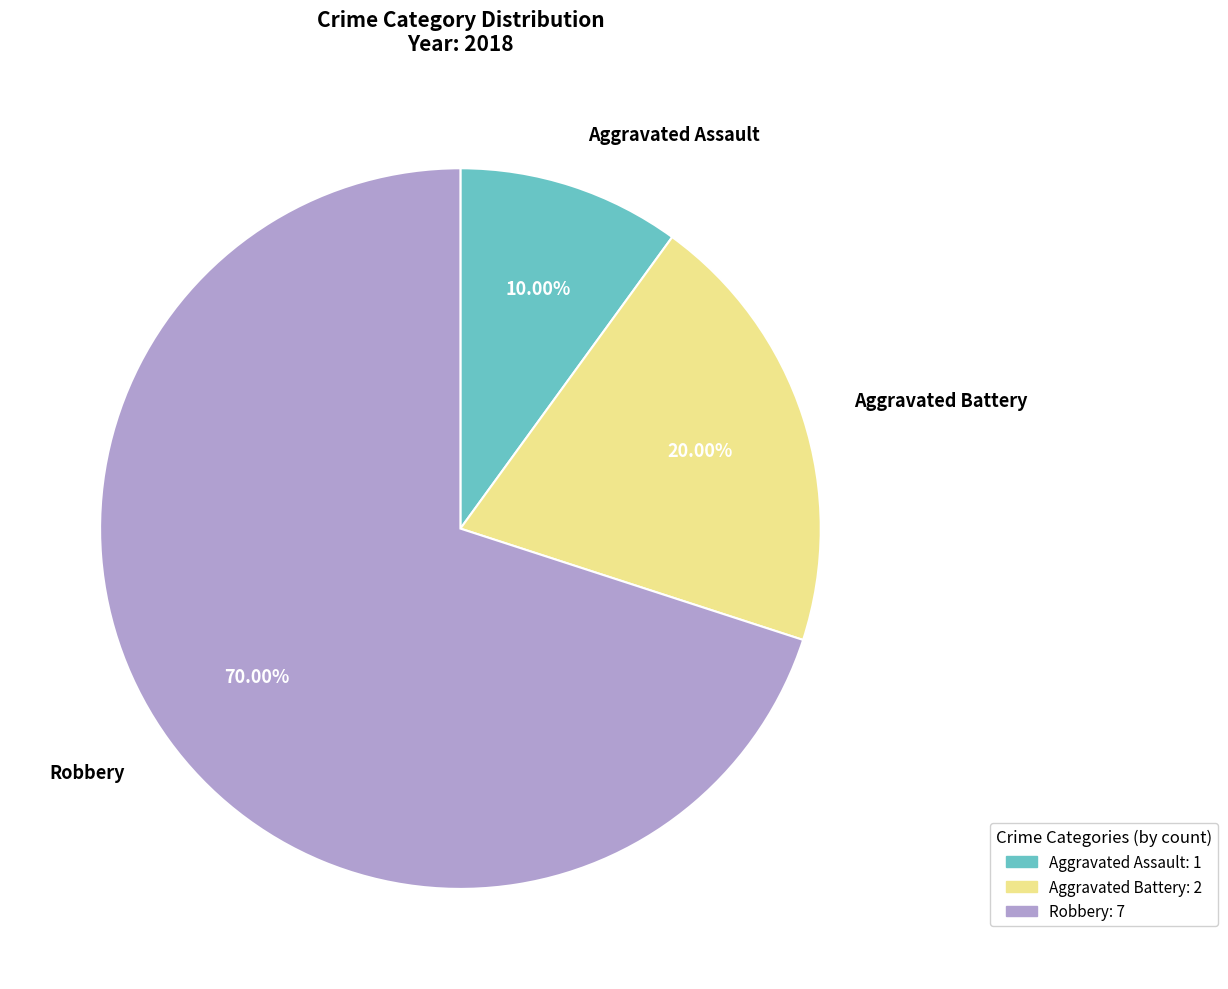

To the nearest percent, what percentage of the pie is Aggravated Assault?

10%